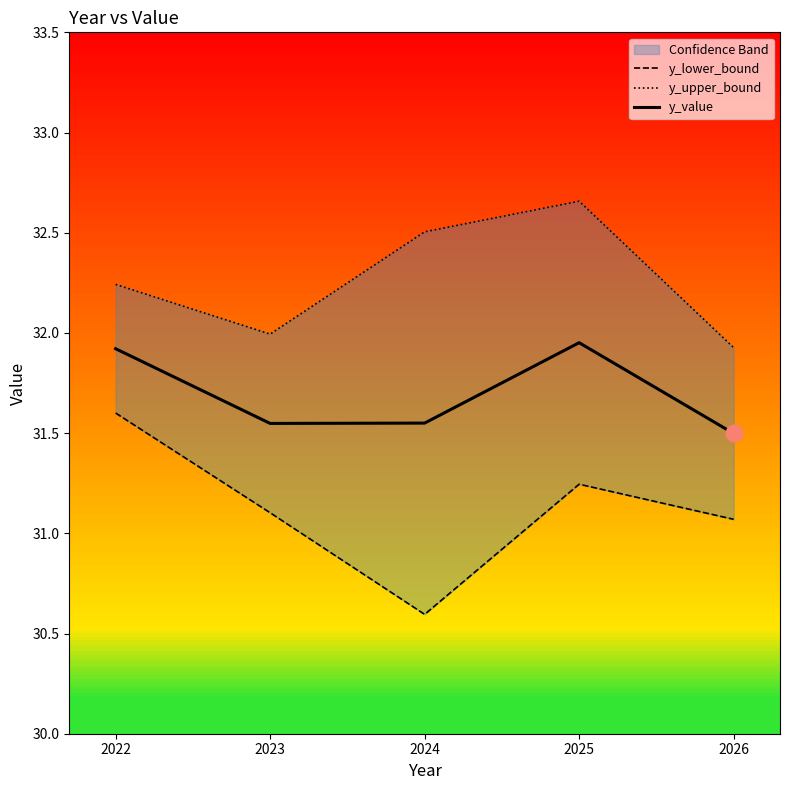

How many interior local peaks does the y_upper_bound series have?

1